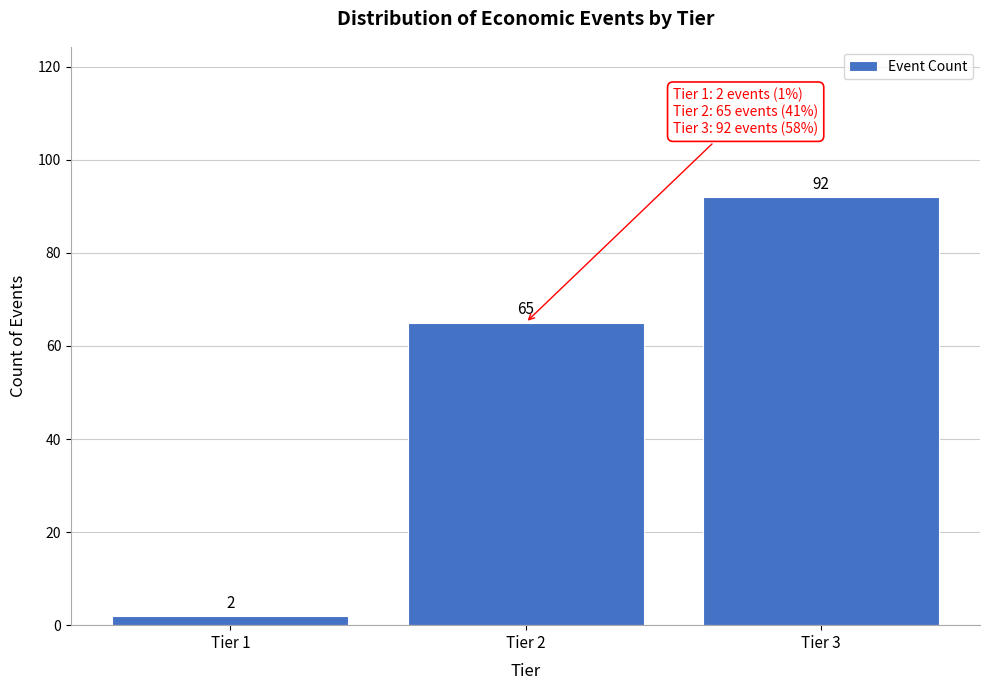

Reading right to left, list all the values displayed in this chart.

92	65	2